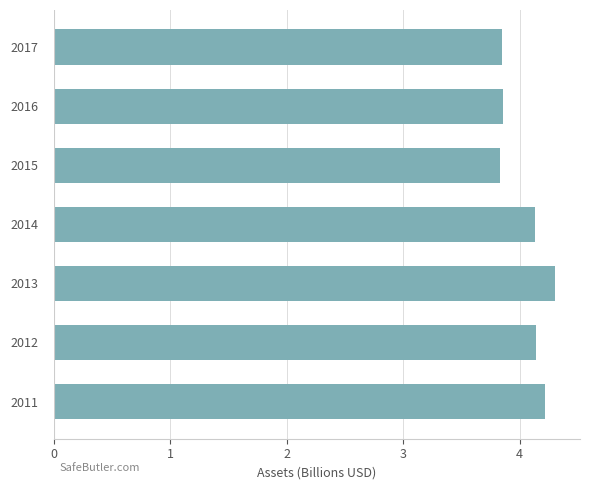

What is the sum of all values?

28.3